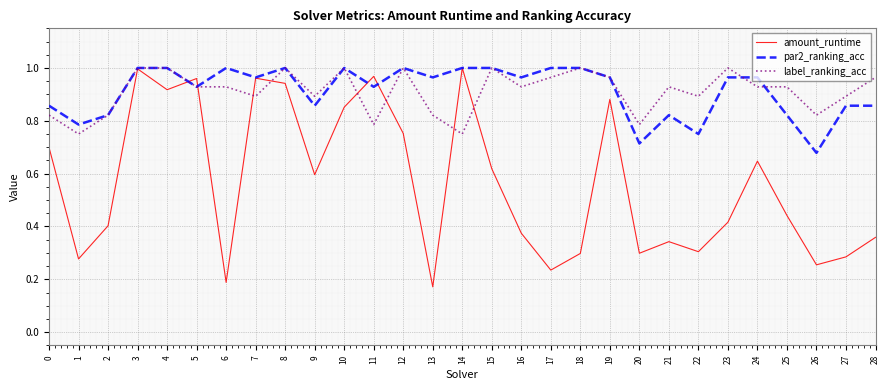

Which series changed the most between 2 and 21?

label_ranking_acc